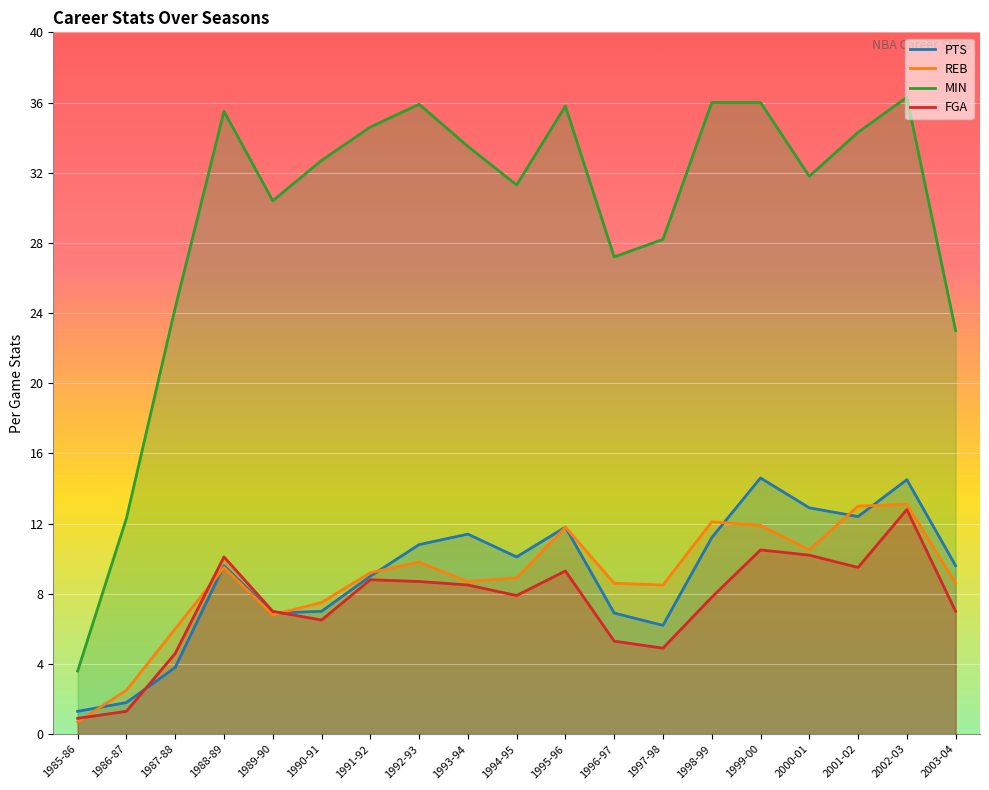

Count the number of data series in this chart.

4